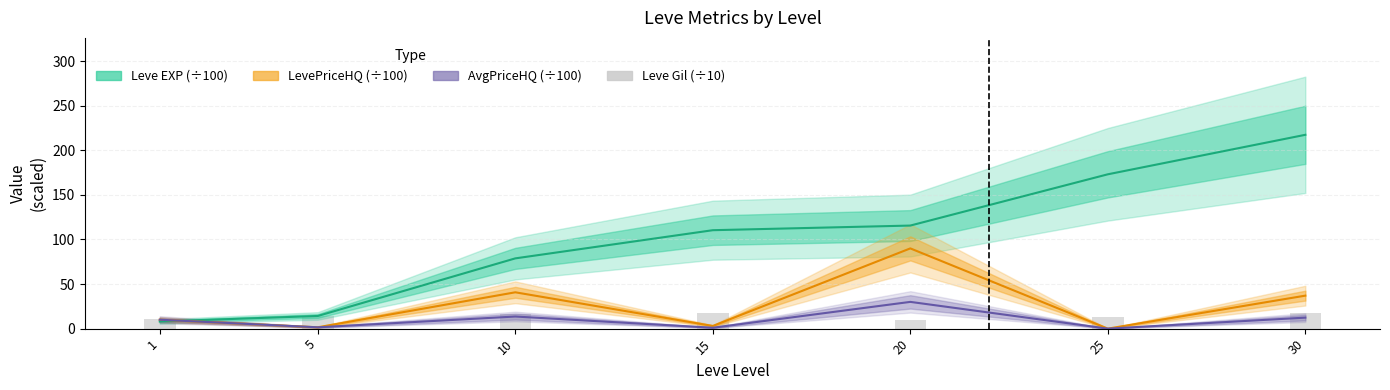

What is the difference between the highest and lowest values at 30?

205.1